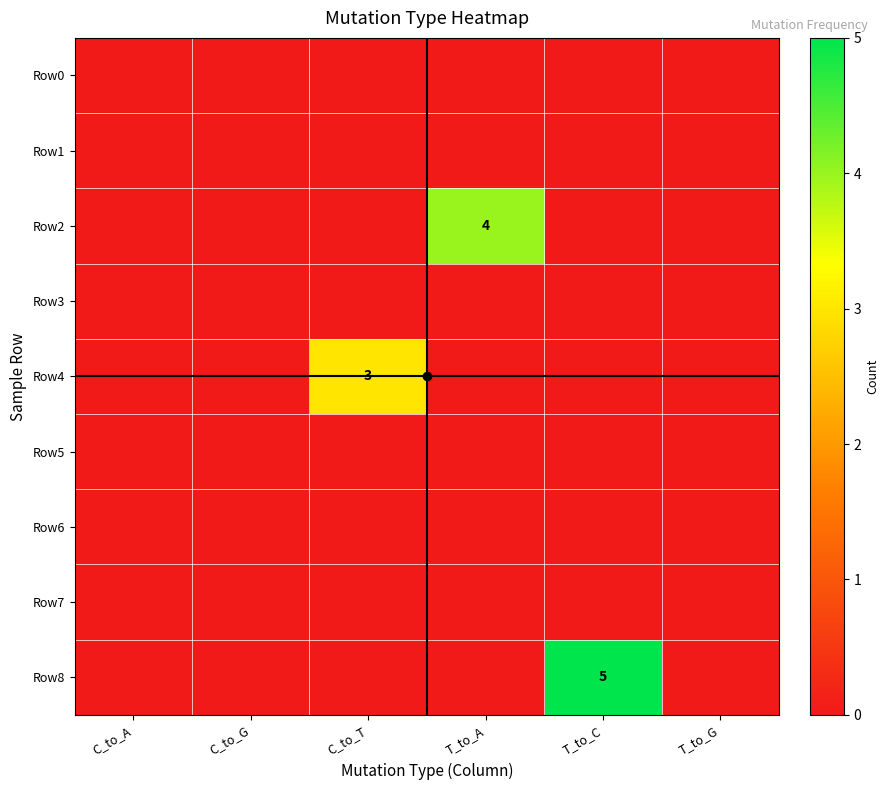

How many series are shown in this chart?

9